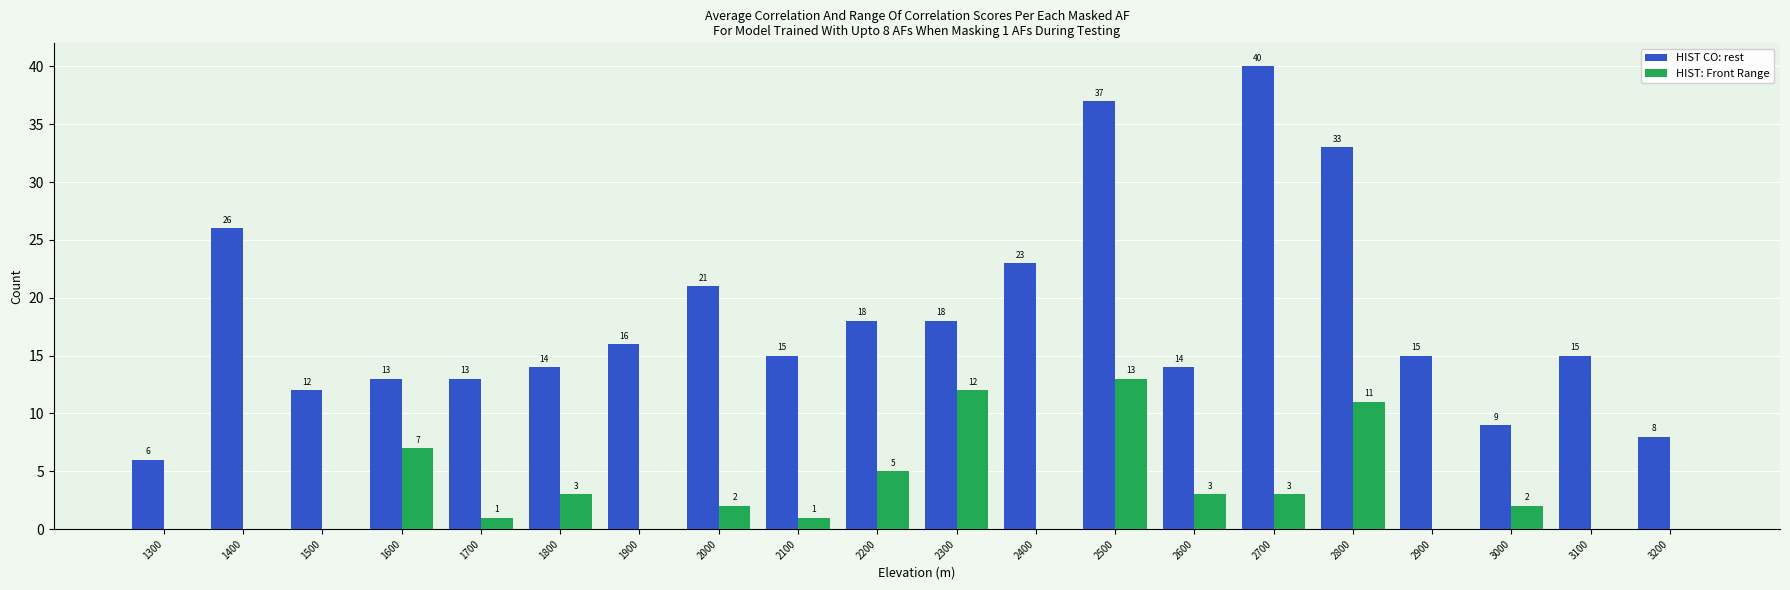

What is the average value of the HIST CO: rest series?

18